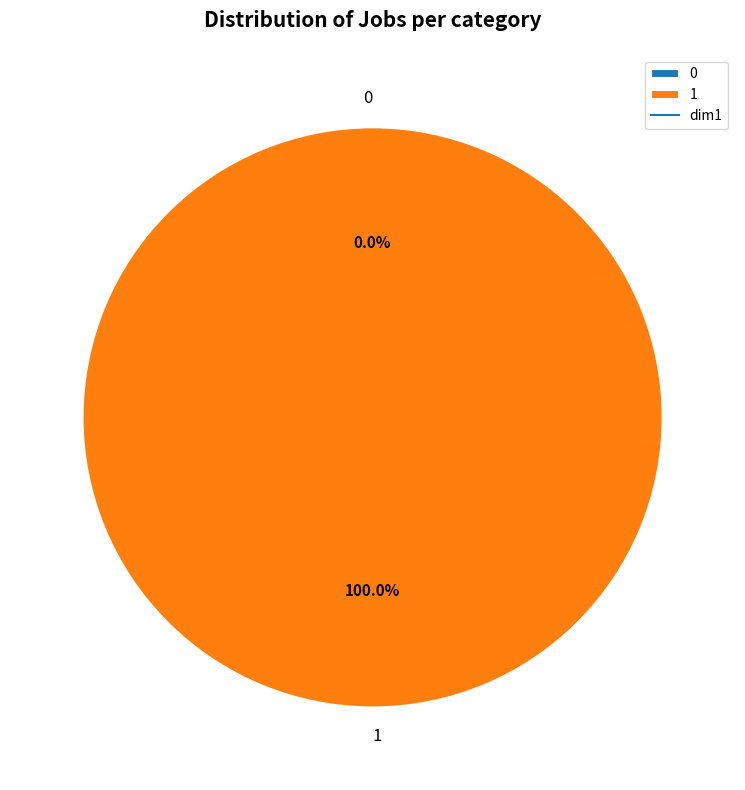

Which has a higher value, 0 or 1?

1